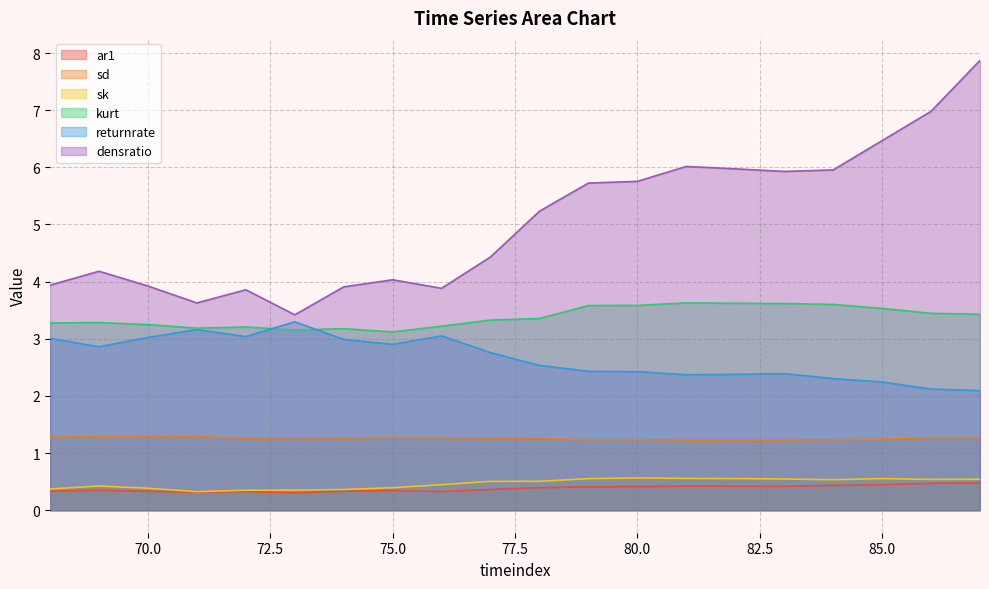

Reading right to left, transcribe all the data shown in this chart.

ar1: 0.5	0.5	0.4	0.4	0.4	0.4	0.4	0.4	0.4	0.4	0.4	0.3	0.3	0.3	0.3	0.3	0.3	0.3	0.3	0.3
sd: 1.3	1.3	1.2	1.2	1.2	1.2	1.2	1.2	1.2	1.3	1.3	1.3	1.3	1.3	1.3	1.3	1.3	1.3	1.3	1.3
sk: 0.5	0.5	0.6	0.5	0.5	0.6	0.6	0.6	0.6	0.5	0.5	0.4	0.4	0.4	0.4	0.4	0.3	0.4	0.4	0.4
kurt: 3.4	3.4	3.5	3.6	3.6	3.6	3.6	3.6	3.6	3.4	3.3	3.2	3.1	3.2	3.2	3.2	3.2	3.2	3.3	3.3
returnrate: 2.1	2.1	2.2	2.3	2.4	2.4	2.4	2.4	2.4	2.5	2.8	3.1	2.9	3.0	3.3	3.0	3.2	3.0	2.9	3.0
densratio: 7.9	7.0	6.5	6.0	5.9	6.0	6.0	5.8	5.7	5.2	4.4	3.9	4.0	3.9	3.4	3.9	3.6	3.9	4.2	3.9